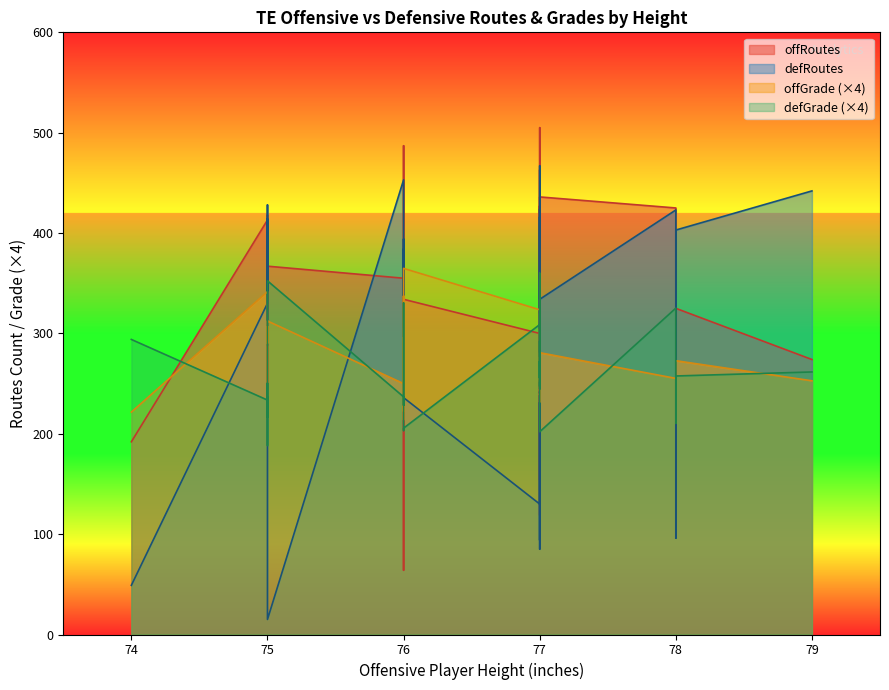

What is the sum of all offGrade values?

2148.4